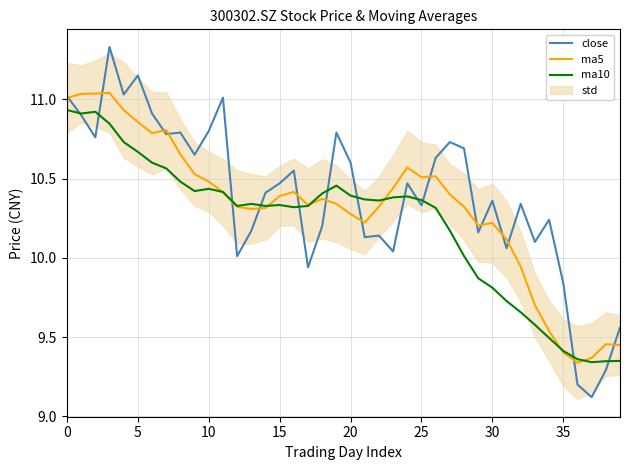

How many data points in close are less than 10?

6